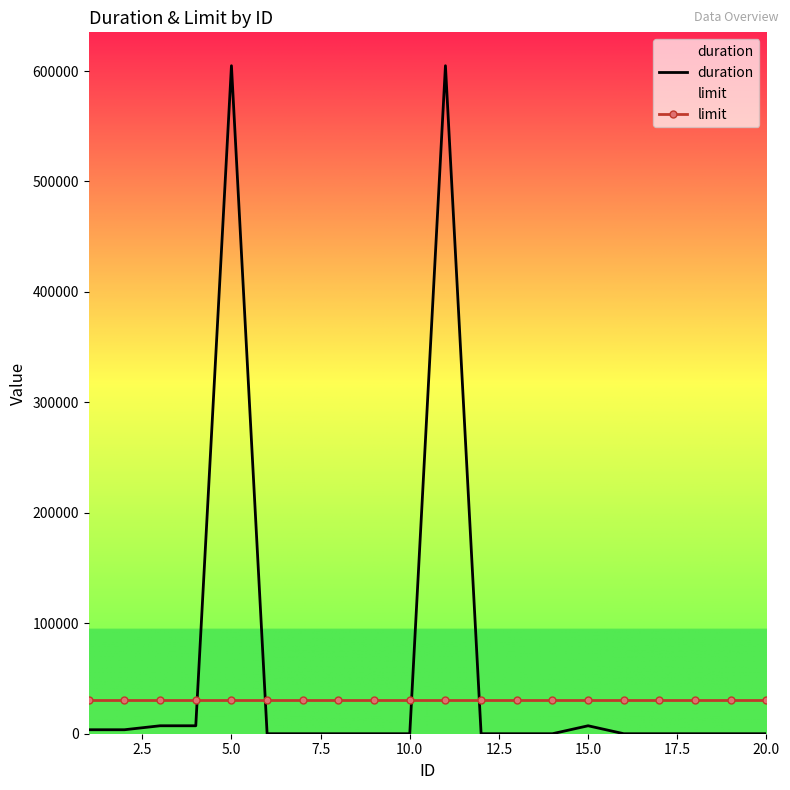

What is the difference between the maximum and minimum values in the duration series?

604800